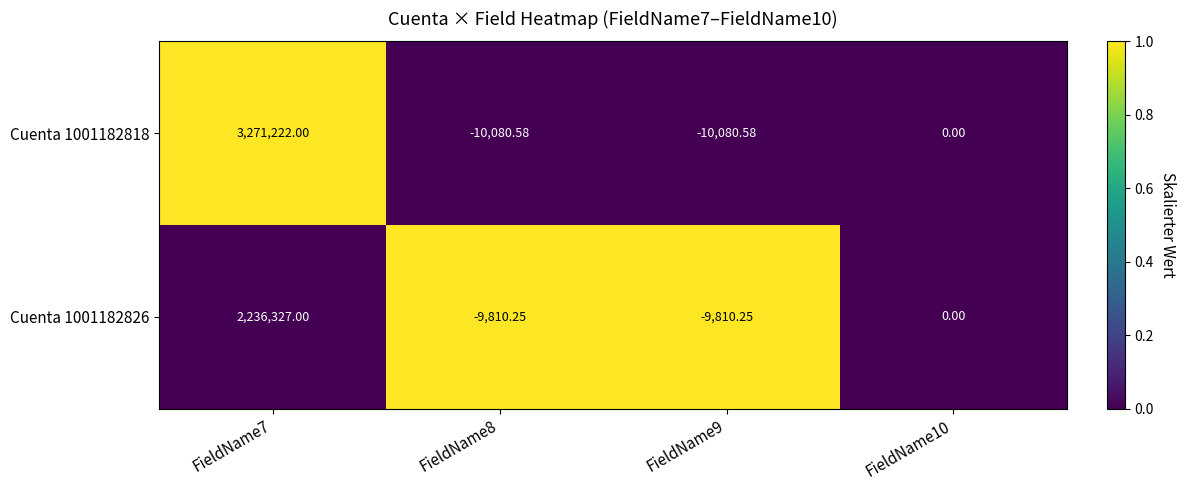

Rank the series by their average value, from lowest to highest.

Cuenta 1001182826, Cuenta 1001182818